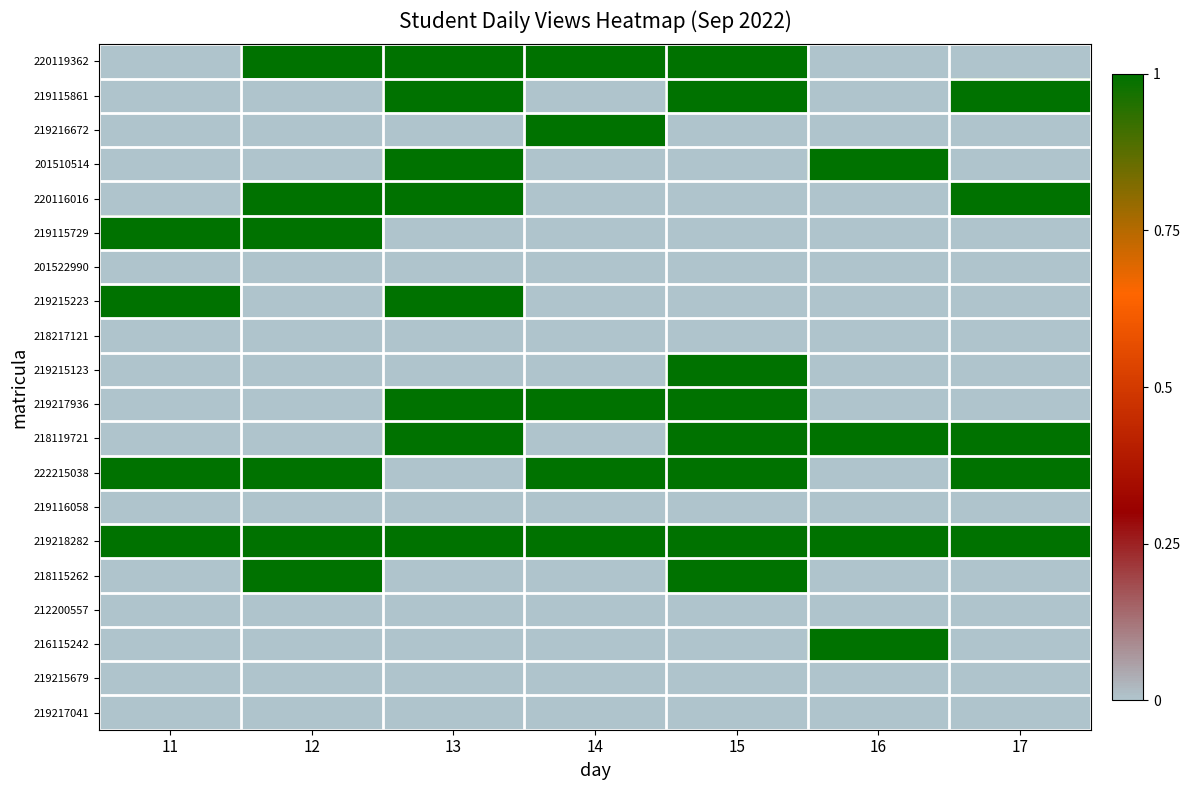

Reading left to right, what are all the values shown in this chart?

220119362: 11=0	12=1	13=1	14=1	15=1	16=0	17=0
219115861: 11=0	12=0	13=1	14=0	15=1	16=0	17=1
219216672: 11=0	12=0	13=0	14=1	15=0	16=0	17=0
201510514: 11=0	12=0	13=1	14=0	15=0	16=1	17=0
220116016: 11=0	12=1	13=1	14=0	15=0	16=0	17=1
219115729: 11=1	12=1	13=0	14=0	15=0	16=0	17=0
201522990: 11=0	12=0	13=0	14=0	15=0	16=0	17=0
219215223: 11=1	12=0	13=1	14=0	15=0	16=0	17=0
218217121: 11=0	12=0	13=0	14=0	15=0	16=0	17=0
219215123: 11=0	12=0	13=0	14=0	15=1	16=0	17=0
219217936: 11=0	12=0	13=1	14=1	15=1	16=0	17=0
218119721: 11=0	12=0	13=1	14=0	15=1	16=1	17=1
222215038: 11=1	12=1	13=0	14=1	15=1	16=0	17=1
219116058: 11=0	12=0	13=0	14=0	15=0	16=0	17=0
219218282: 11=1	12=1	13=1	14=1	15=1	16=1	17=1
218115262: 11=0	12=1	13=0	14=0	15=1	16=0	17=0
212200557: 11=0	12=0	13=0	14=0	15=0	16=0	17=0
216115242: 11=0	12=0	13=0	14=0	15=0	16=1	17=0
219215679: 11=0	12=0	13=0	14=0	15=0	16=0	17=0
219217041: 11=0	12=0	13=0	14=0	15=0	16=0	17=0